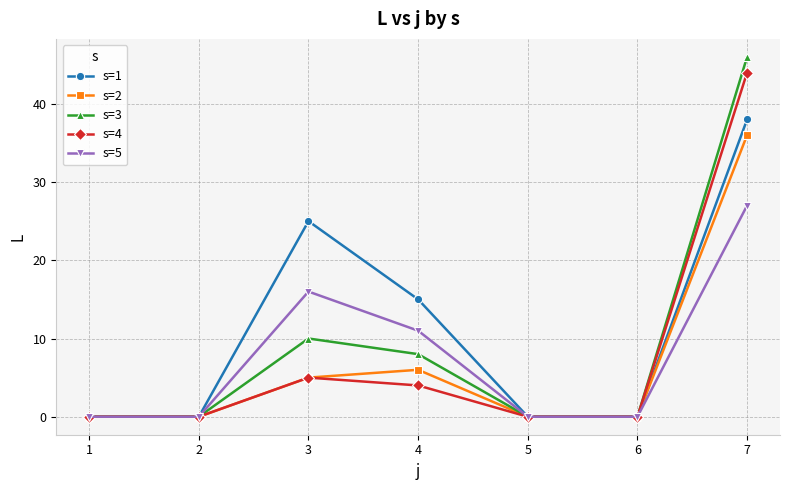

Count the s=5 values in the range 0 to 16.

6